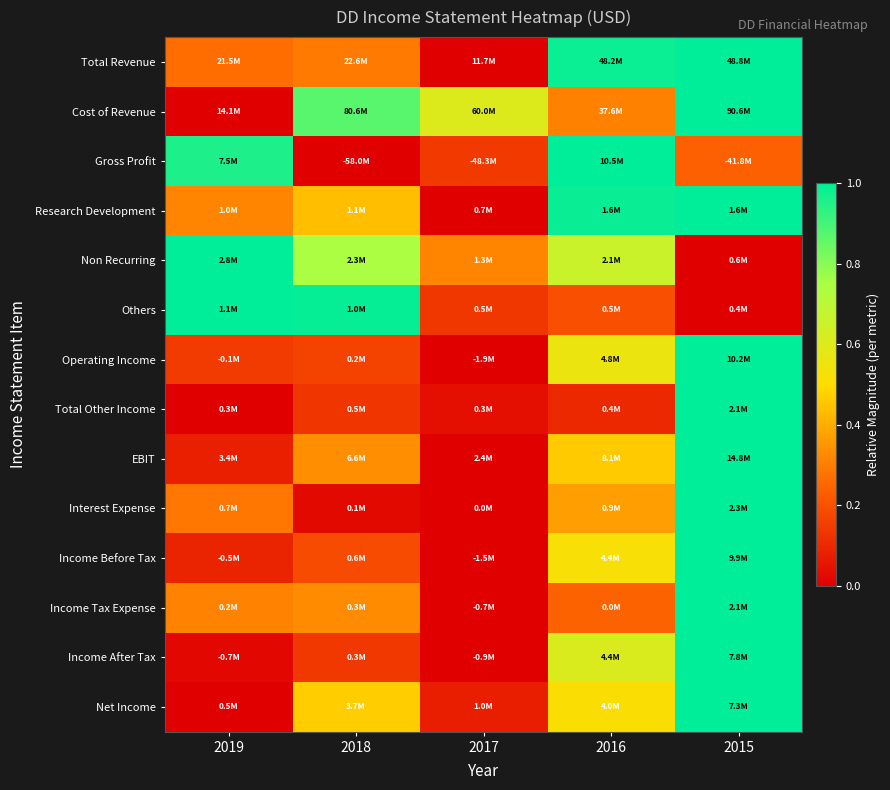

How many data points does each series have?

5